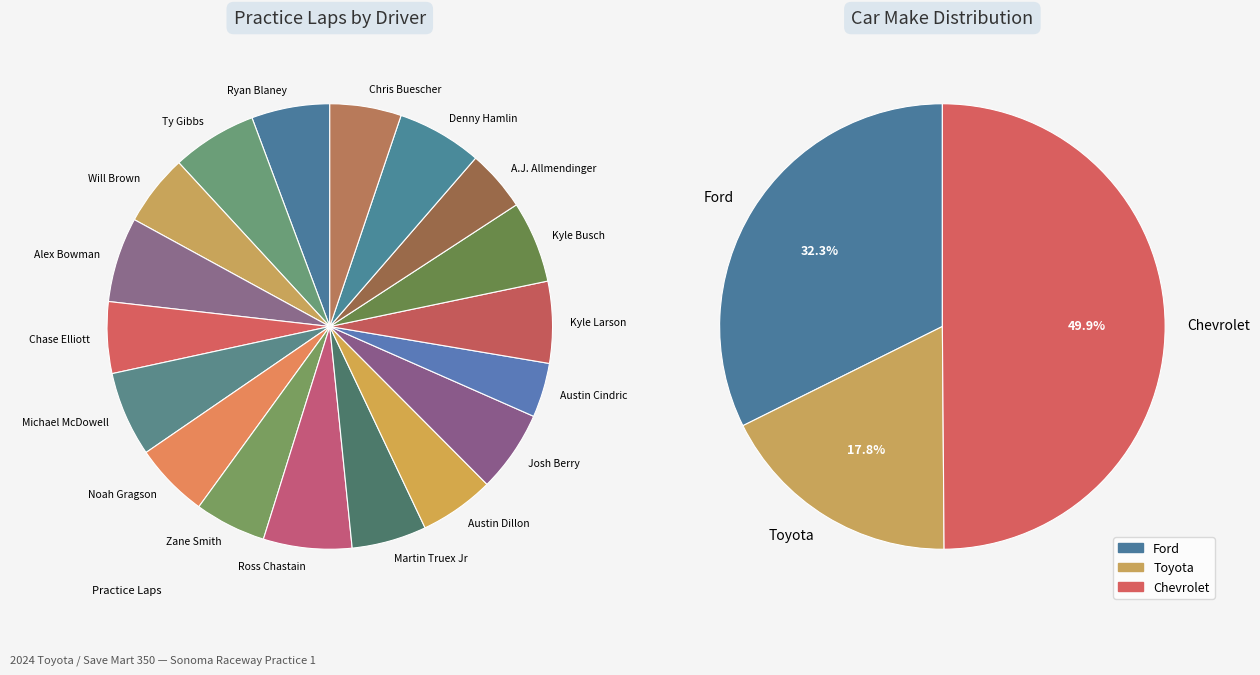

Approximately how many times larger is the value at A.J. Allmendinger compared to Chase Elliott?

0.9